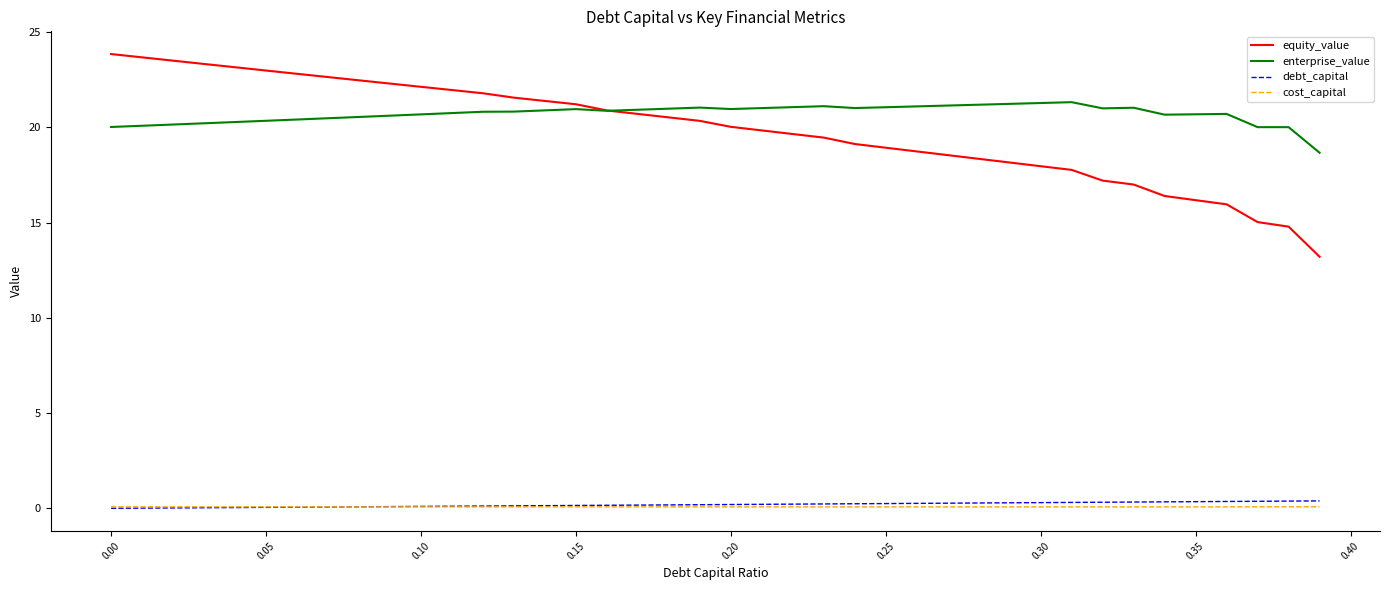

True or false: enterprise_value and cost_capital cross at least once.

False